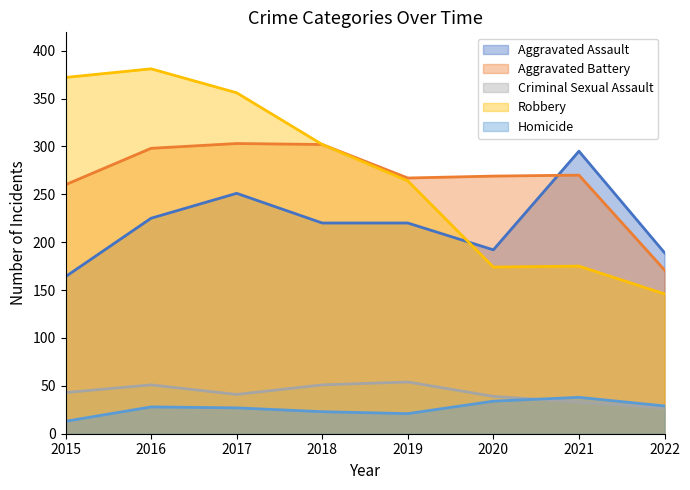

What is the highest value of the Aggravated Battery series?

303